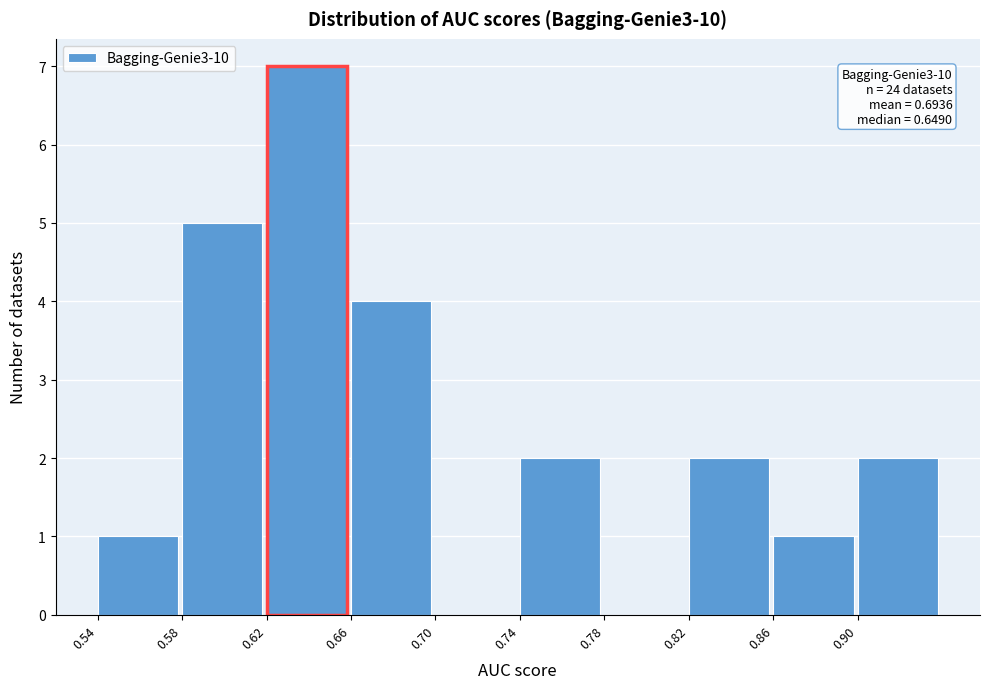

Which range on the x-axis has the tallest bar?

0.62 to 0.66